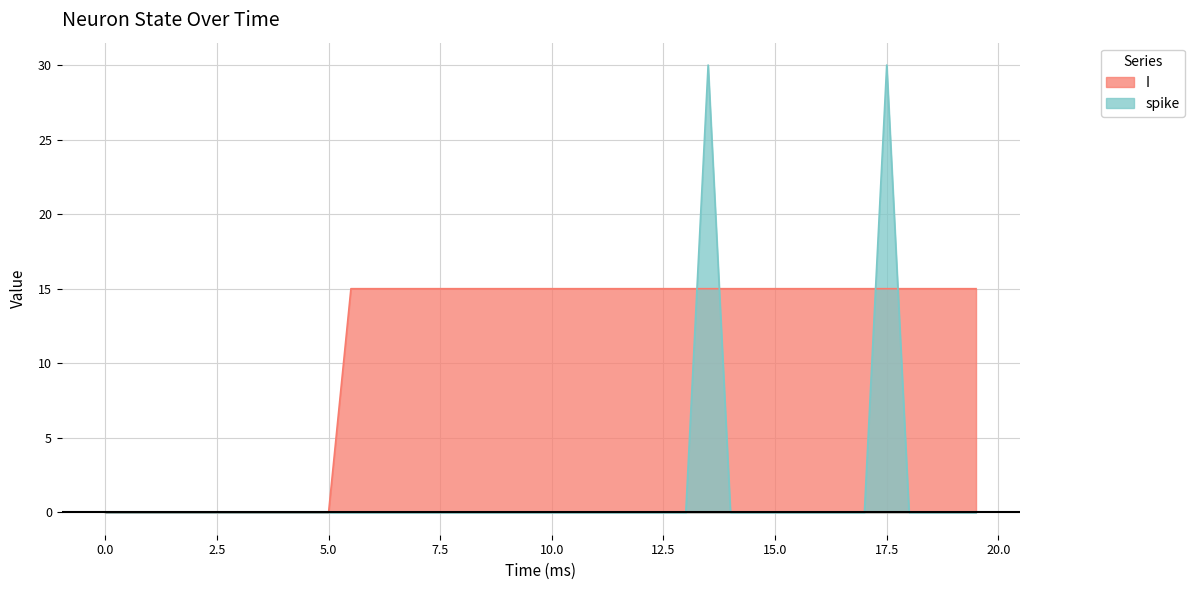

Which series has the widest spread of values?

spike